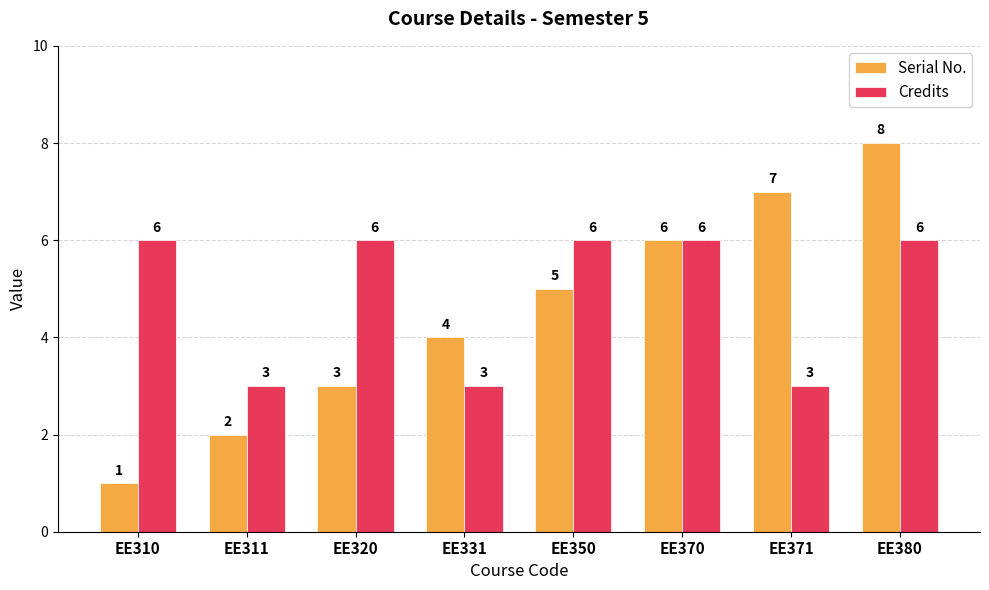

What is the sum of the Serial No. values at EE371 and EE350?

12